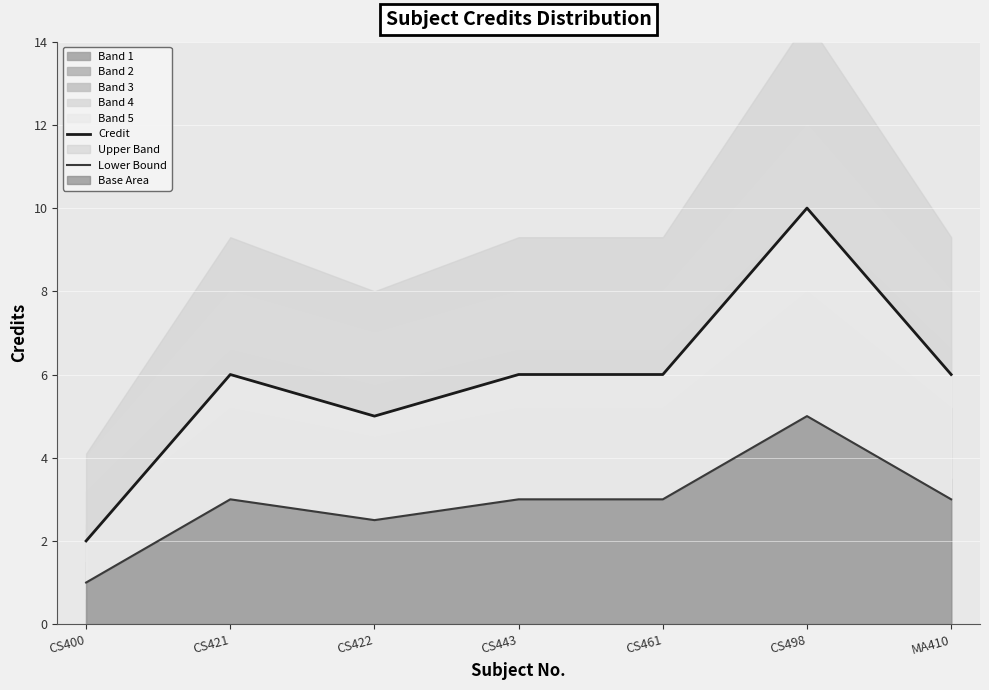

True or false: Credit has a value of 6.0 at CS443.

True